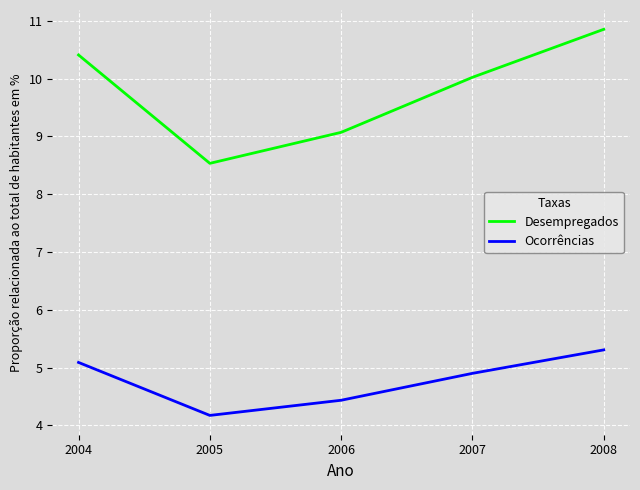

What is the lowest value of the Ocorrências series?

4.2